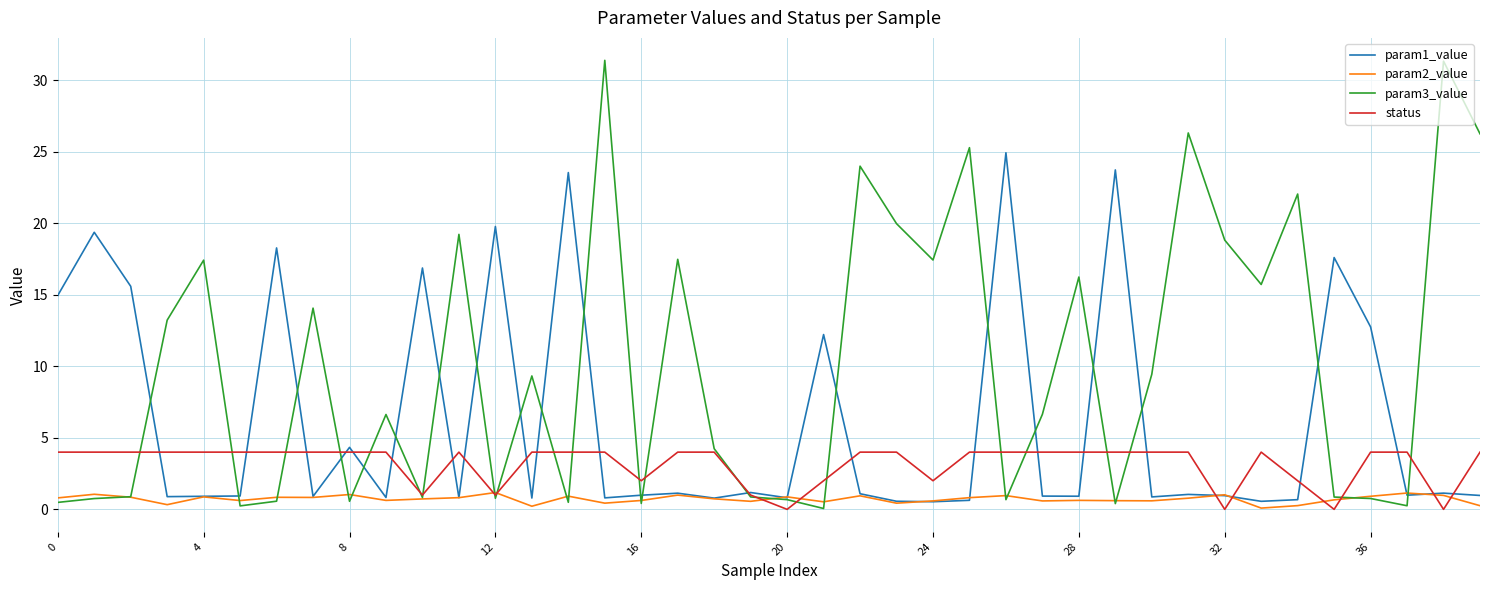

Which series has the largest range (max minus min)?

param3_value